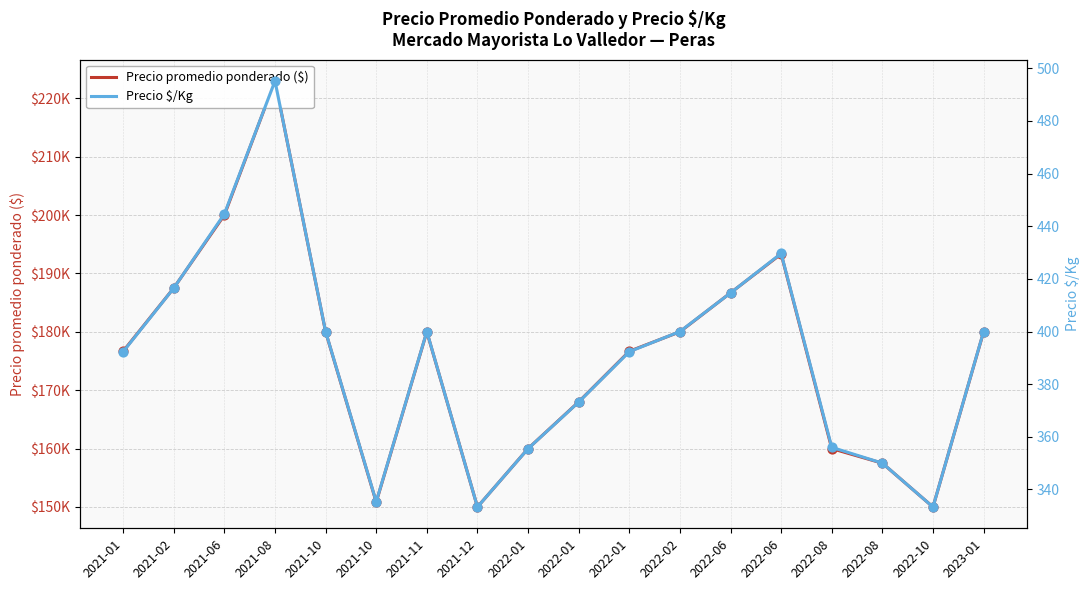

Which series contains the lowest Y value?

Precio $/Kg